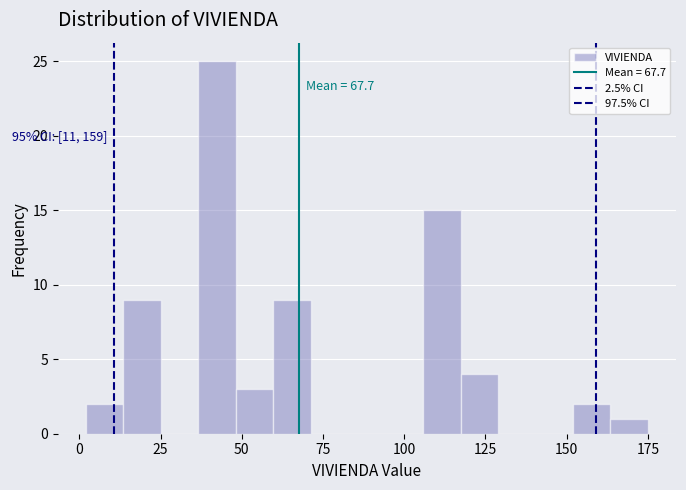

Read against the x-axis, roughly where is the centre of the tallest bar?

40